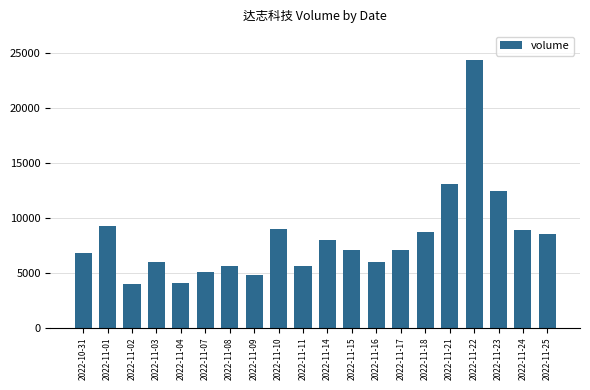

True or false: the data shows 10427 at 2022-11-17.

False